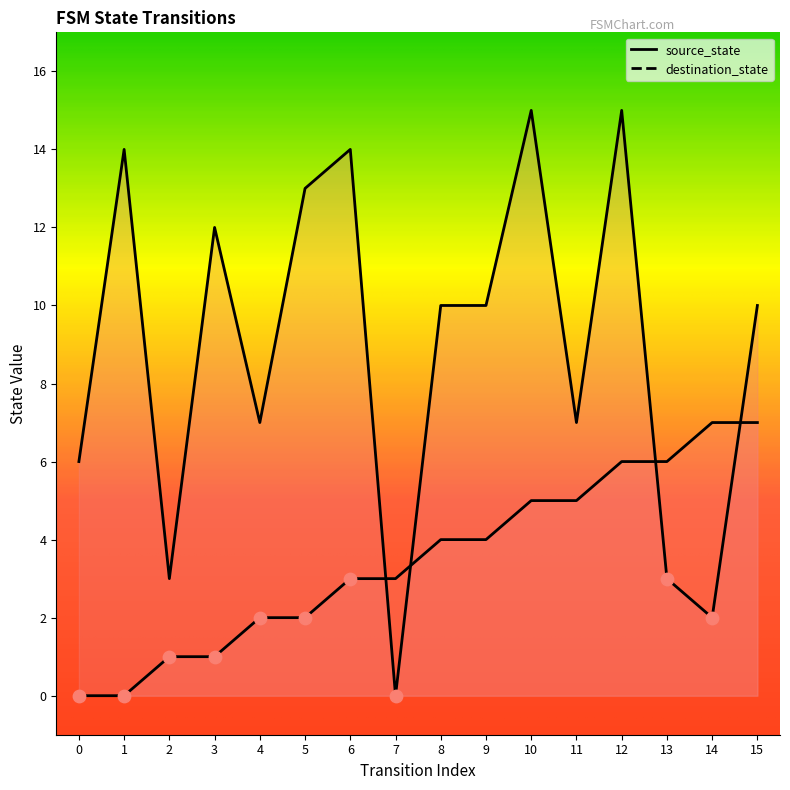

Which series reaches the maximum Y coordinate?

destination_state